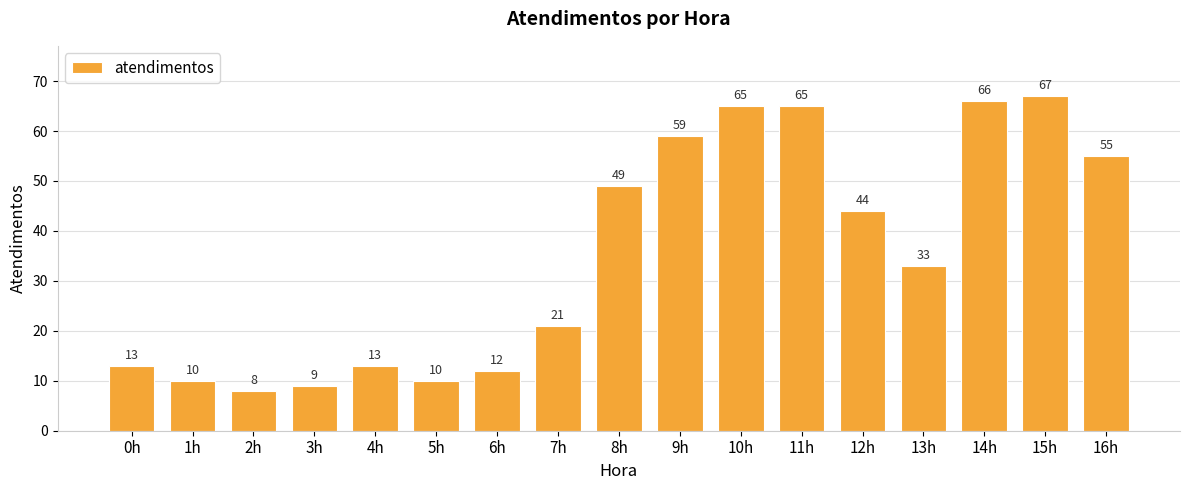

How many values are below 33?

8